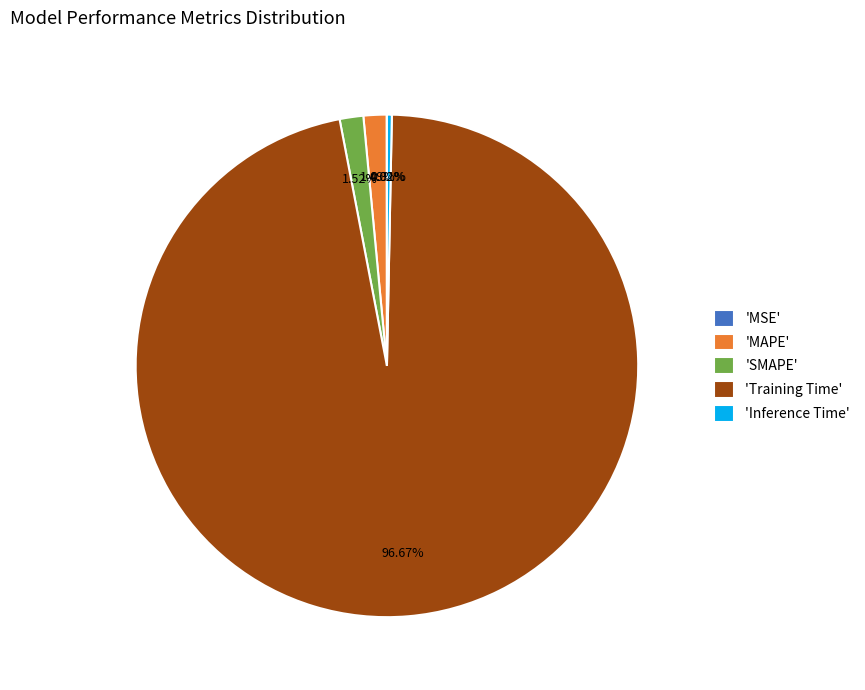

Combined, do 'Training Time' and 'SMAPE' account for over 50%?

Yes